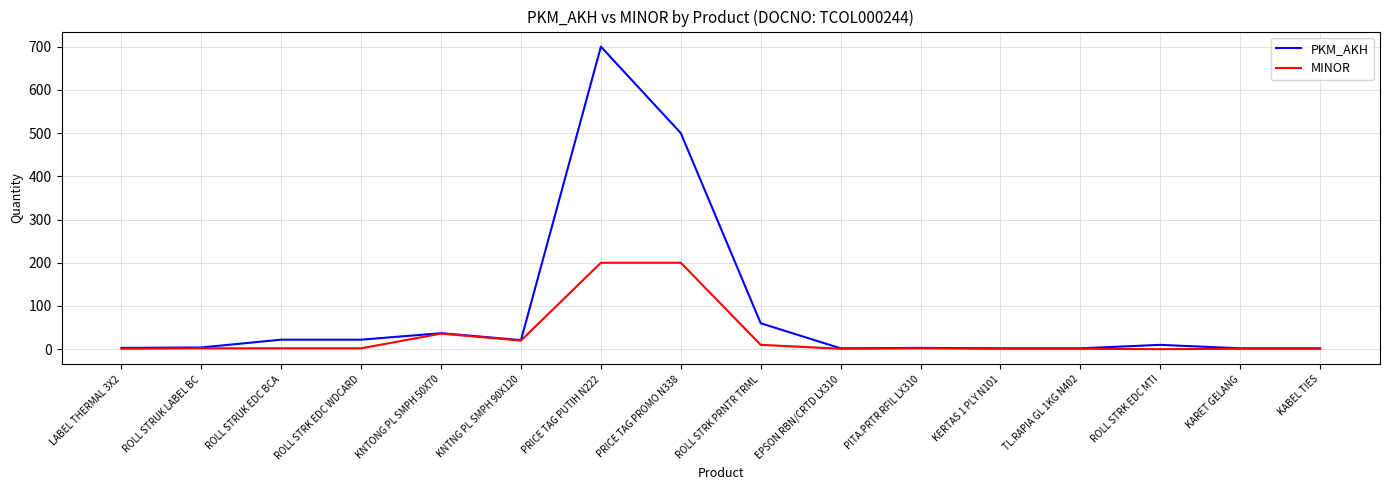

What are all the series names shown in the legend?

PKM_AKH, MINOR